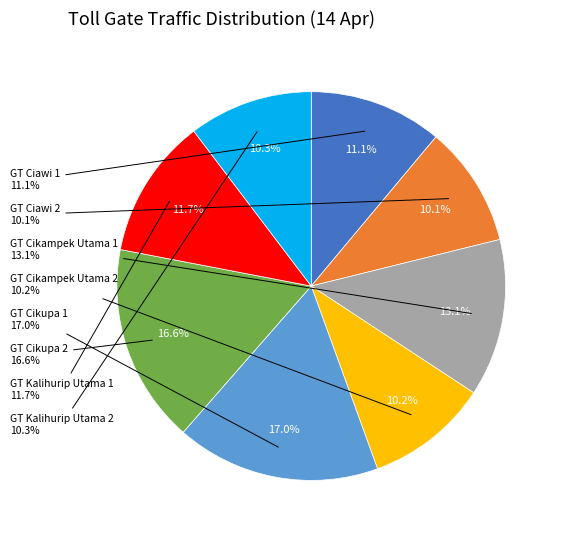

Does GT Cikupa 2 account for over 50% of the chart?

No